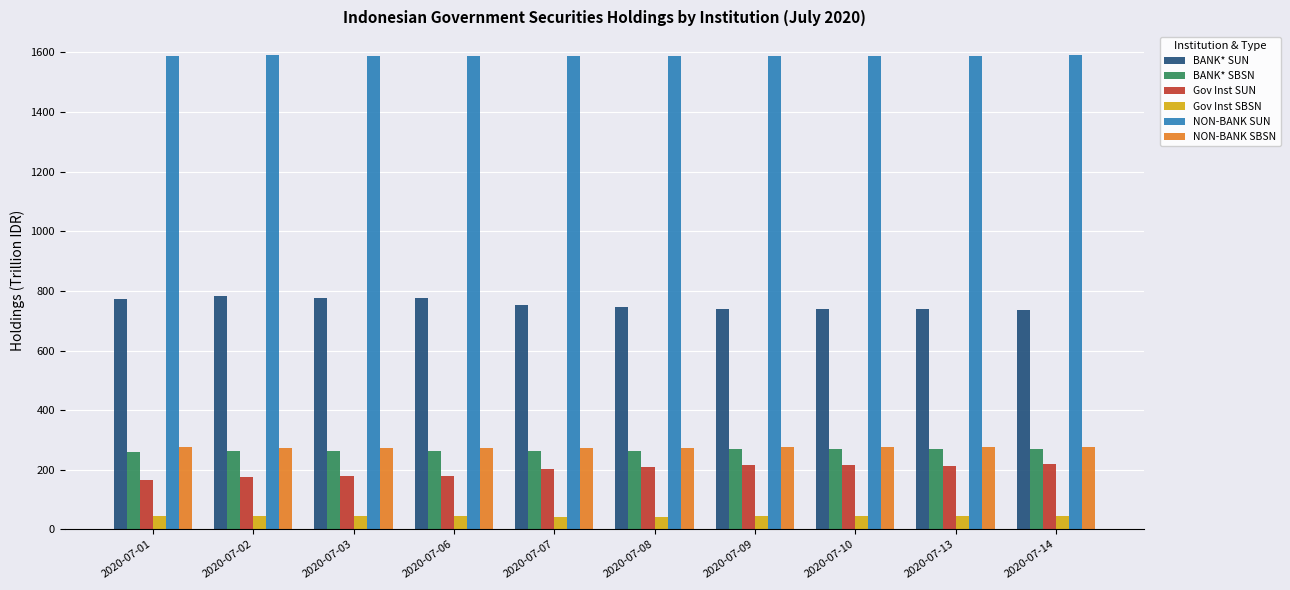

What is the maximum value shown in the chart?

1591.2